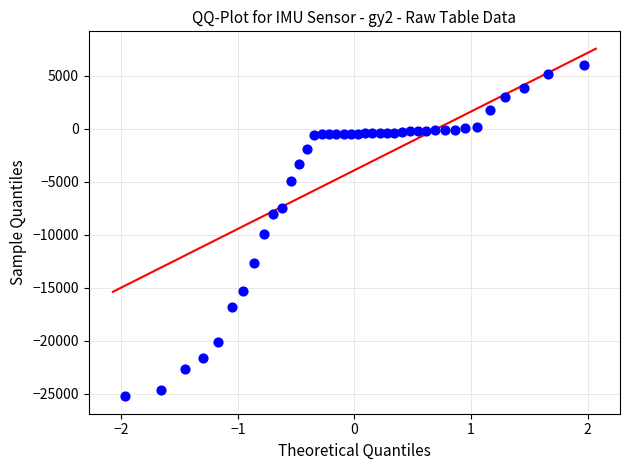

What is the range of Y values (max minus min)?

31274